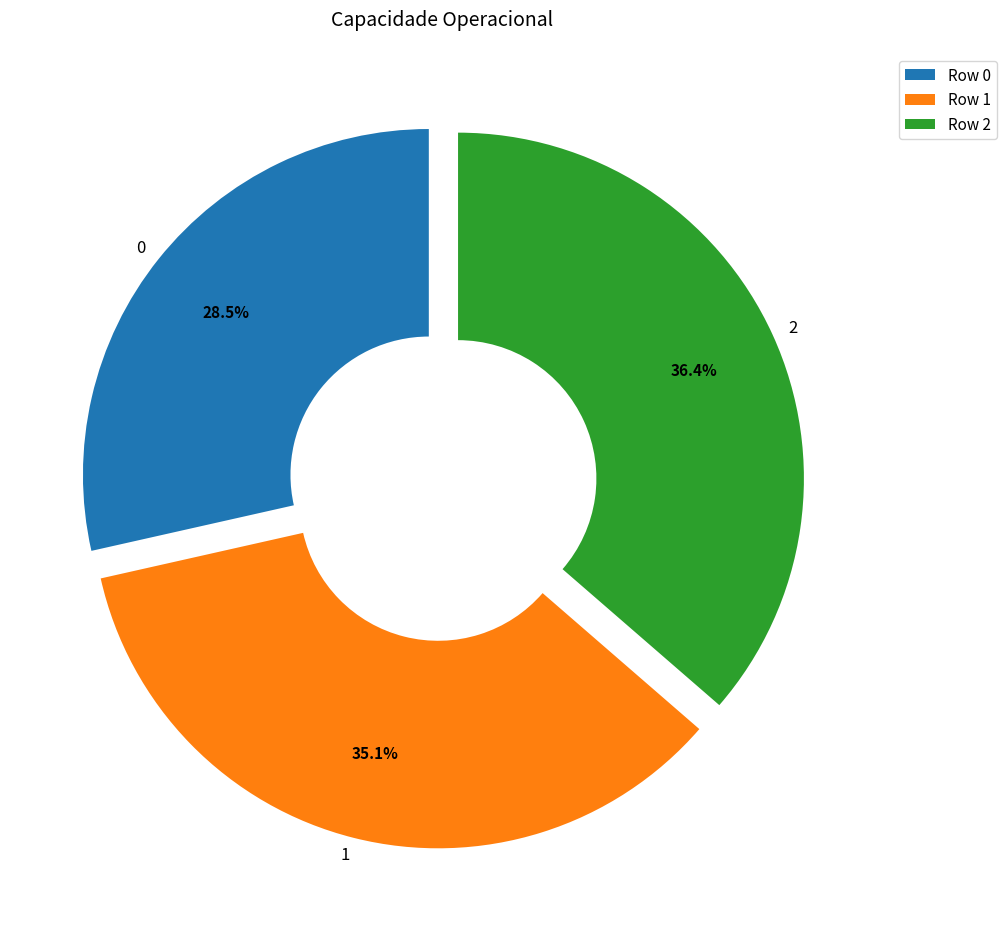

Is 2 the majority of the pie?

No